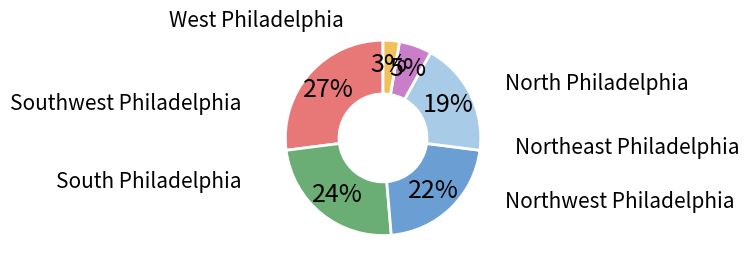

To the nearest percent, what is the difference between the largest and smallest slice percentages?

24%